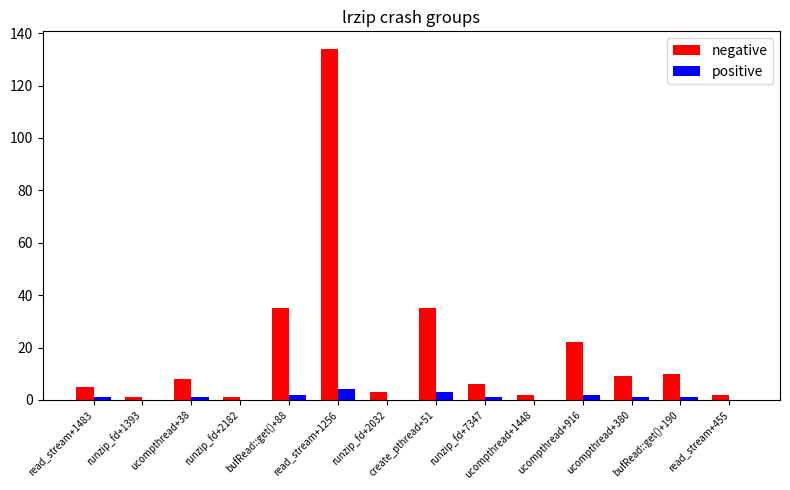

What is the sum of all positive values?

16